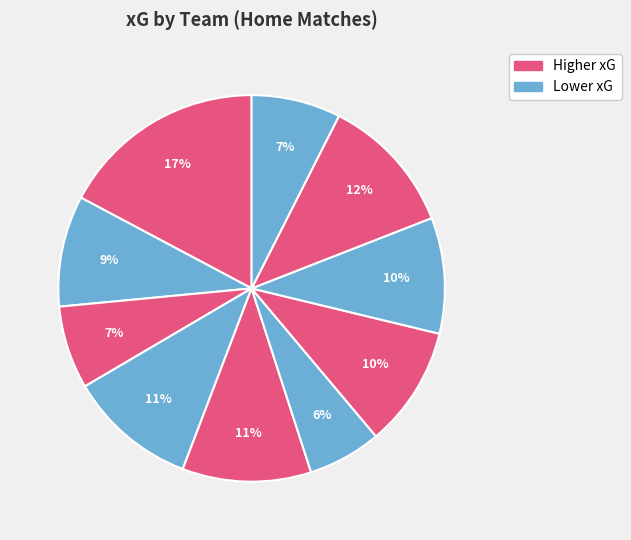

How many slices are in this pie chart?

10